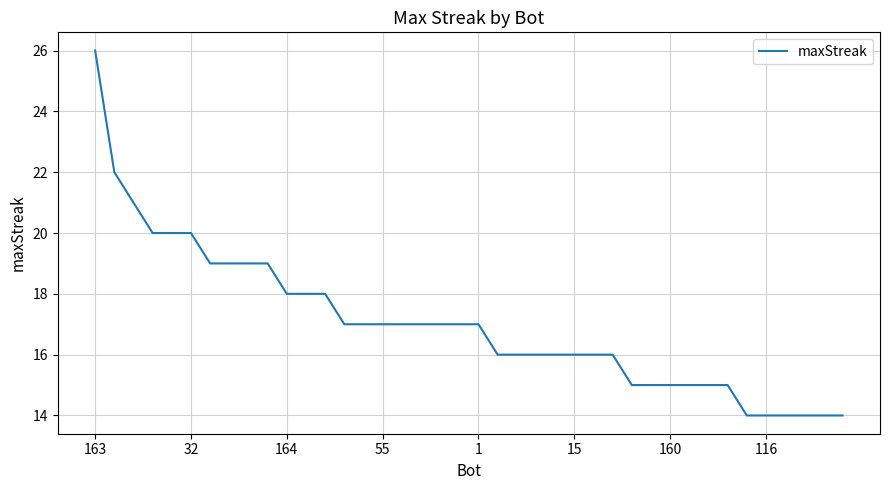

What is the minimum value shown in the chart?

14